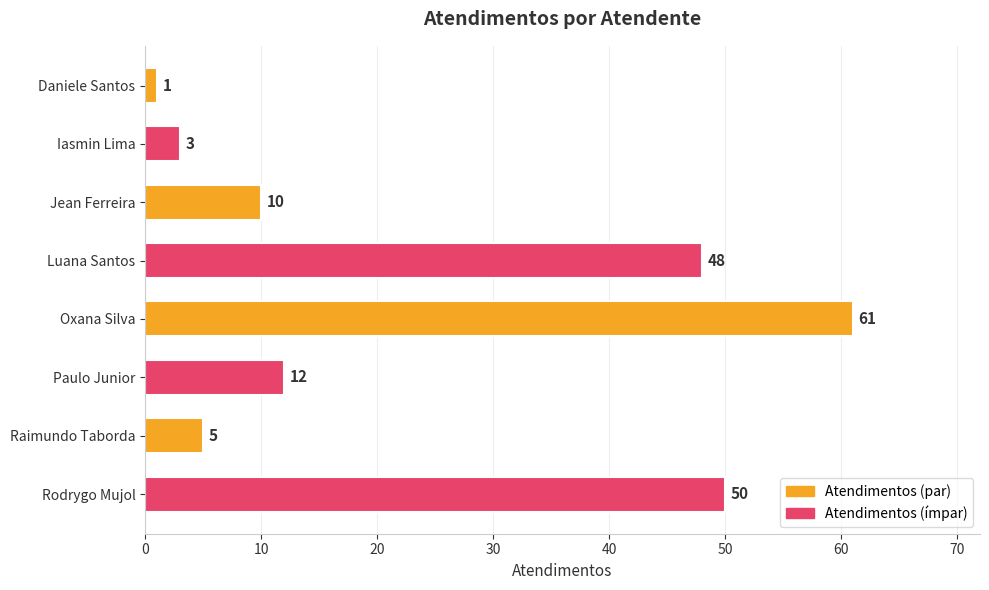

At which category does the chart reach its peak across all series?

Oxana Silva